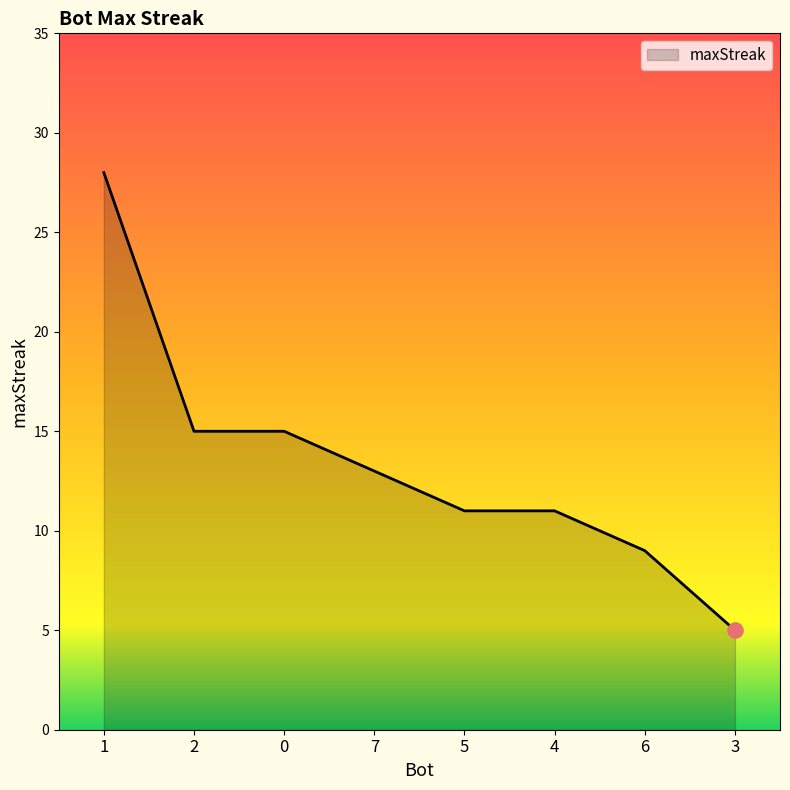

What is the change in value from 6 to 3?

-4